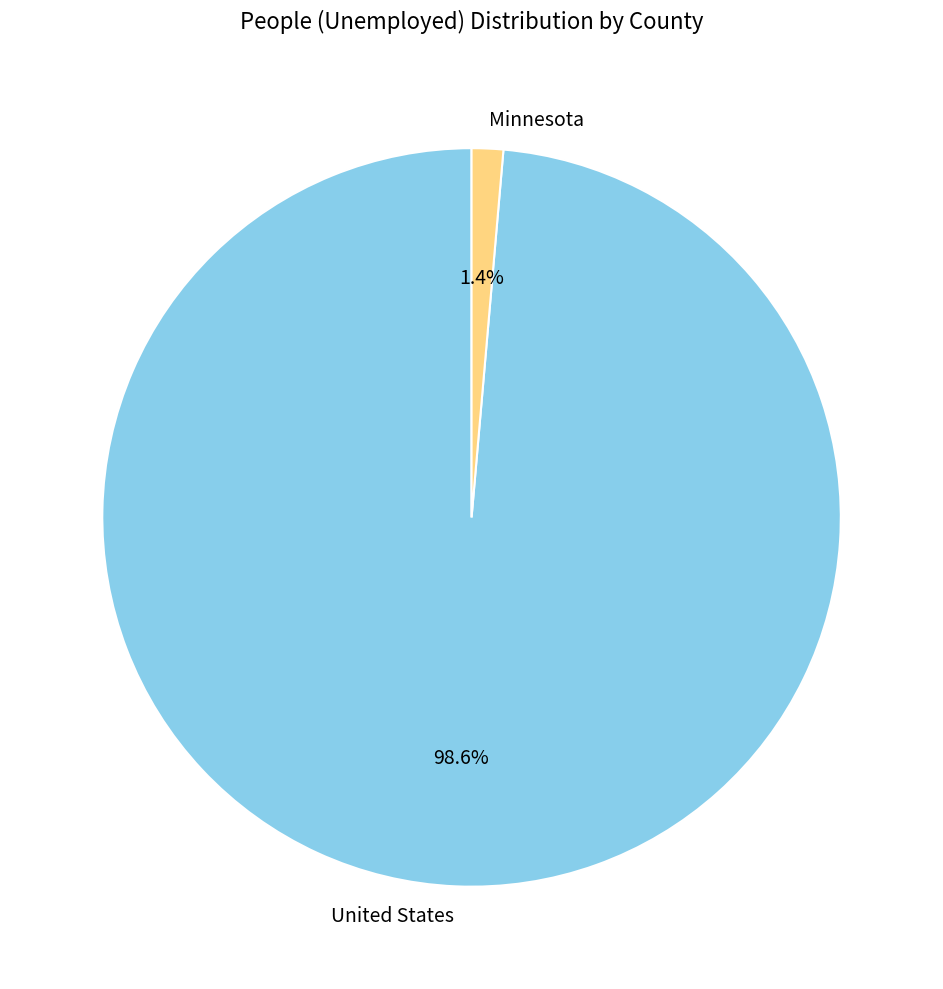

How many segments does this pie chart have?

2